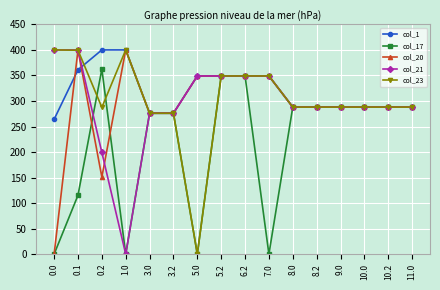

Where is the first local minimum for col_20?

0.2